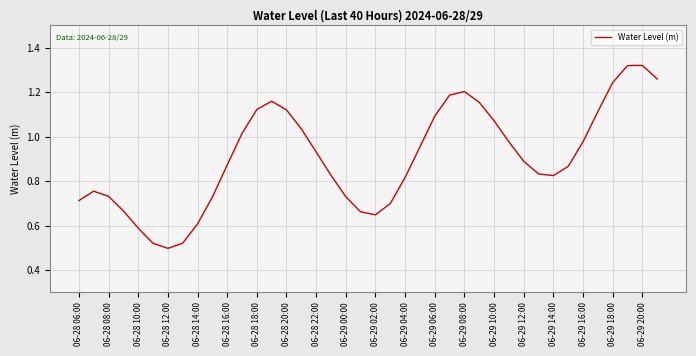

The value at 06-28 10:00 is 0.6. True or false?

True